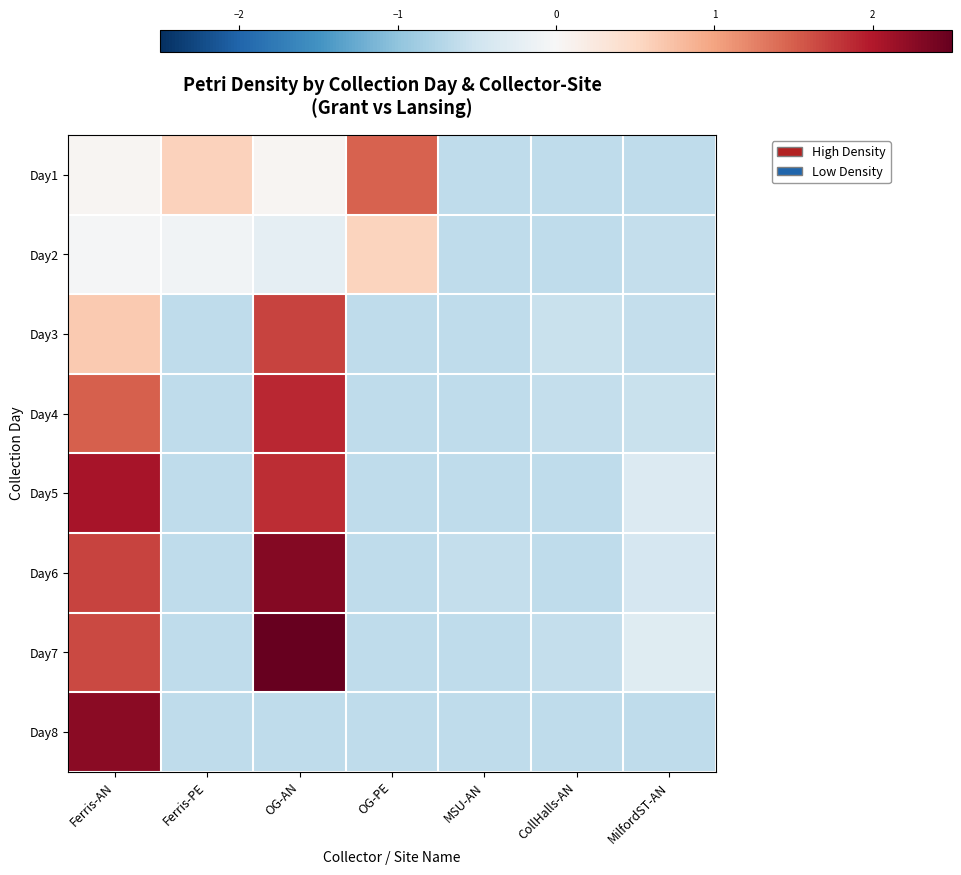

What is the greatest value displayed?

2.6